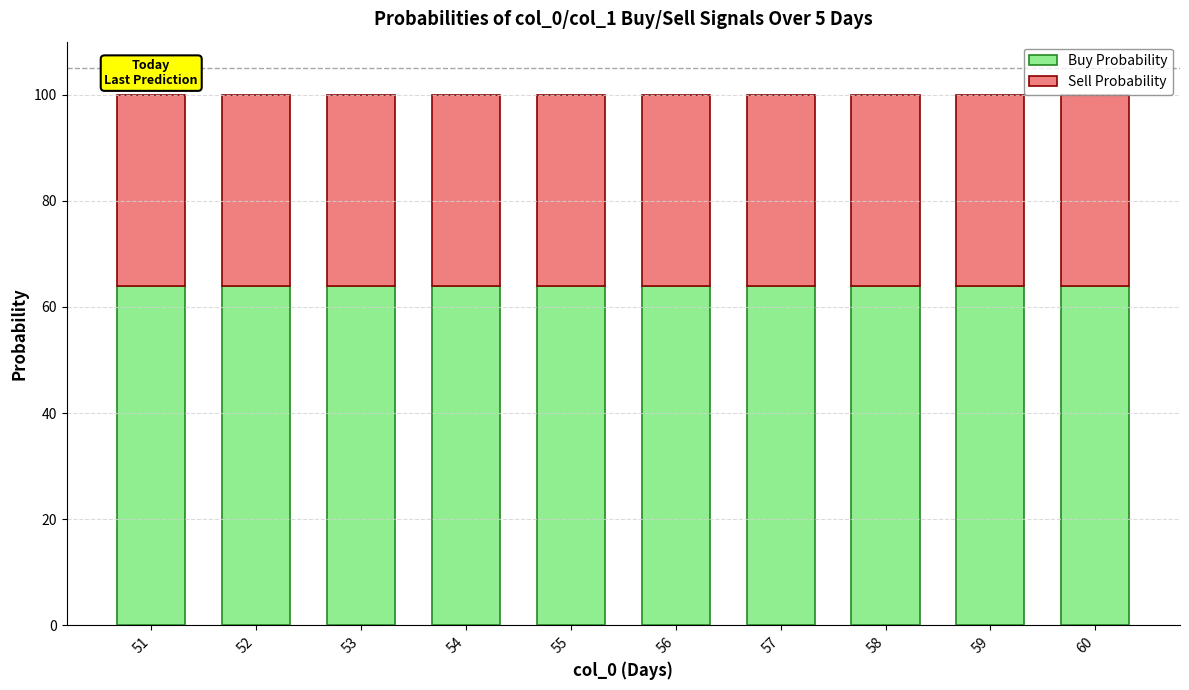

How many series are shown in this chart?

2